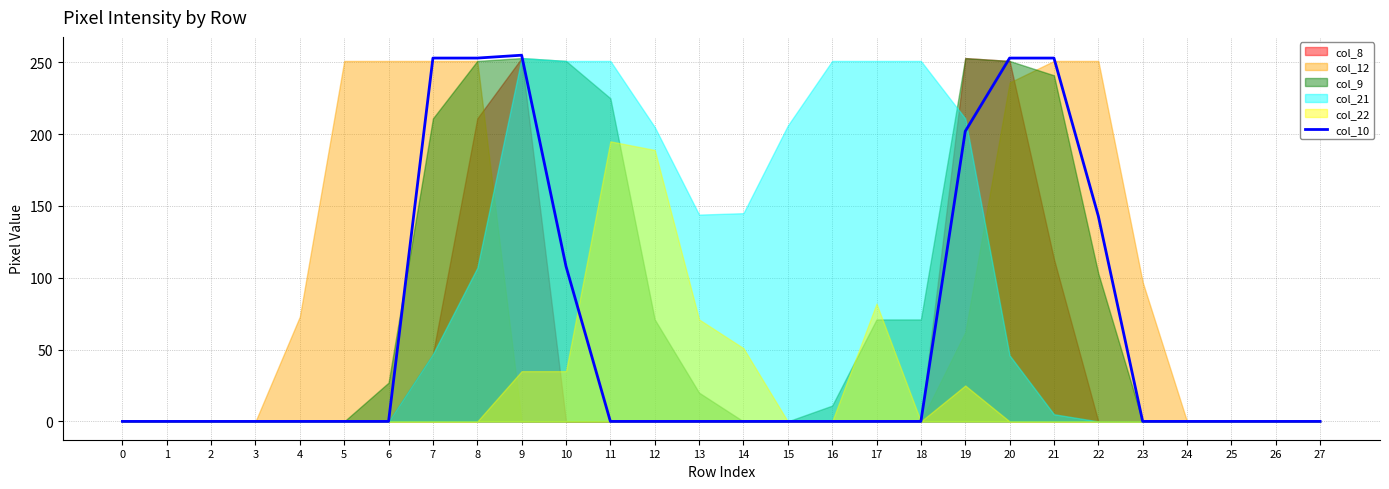

What is the average value?

61